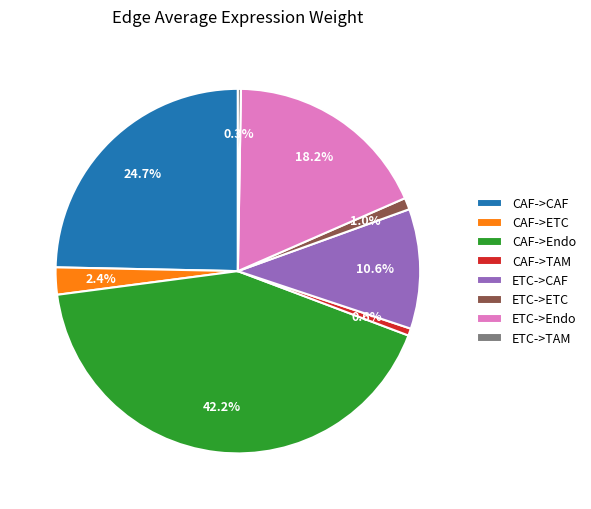

To the nearest percent, what is the average slice percentage?

12%